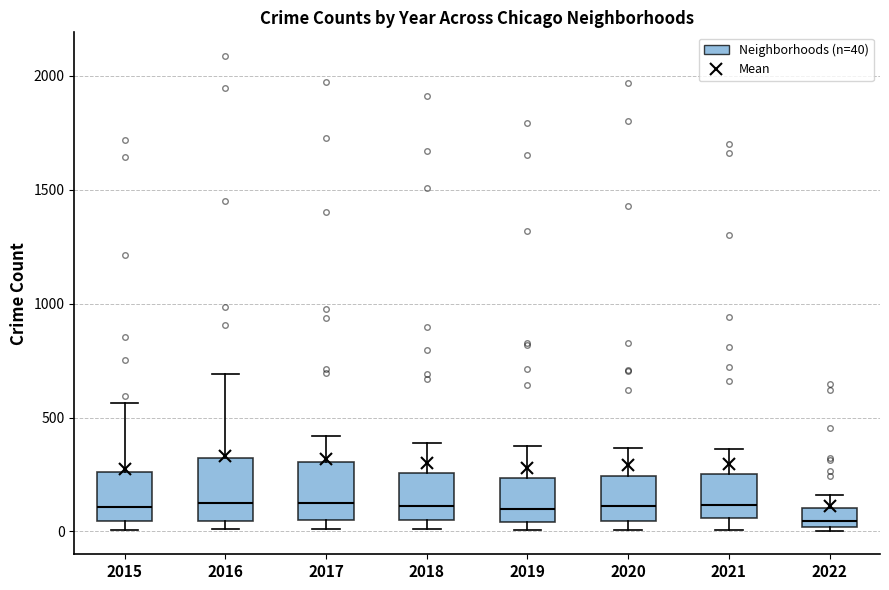

Which box's median line is the lowest?

2022